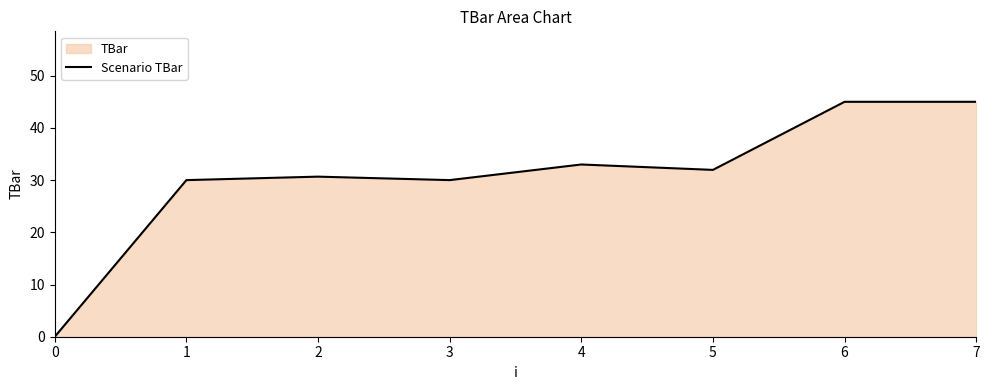

List the labels in order of value, smallest first.

0, 1, 3, 2, 5, 4, 6, 7